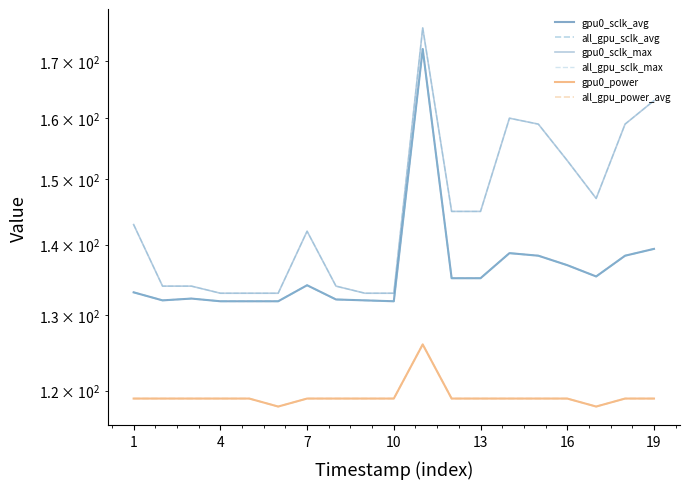

How many lines are shown in the chart?

6